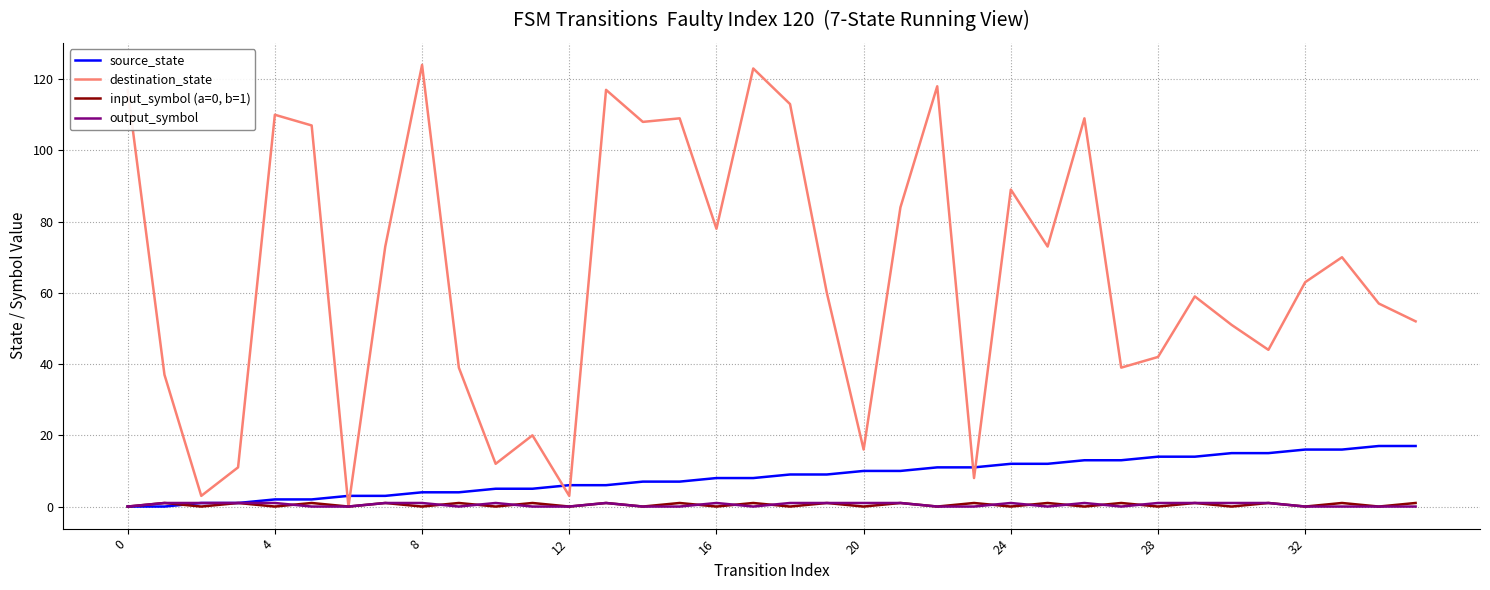

Which series has the largest range (max minus min)?

destination_state